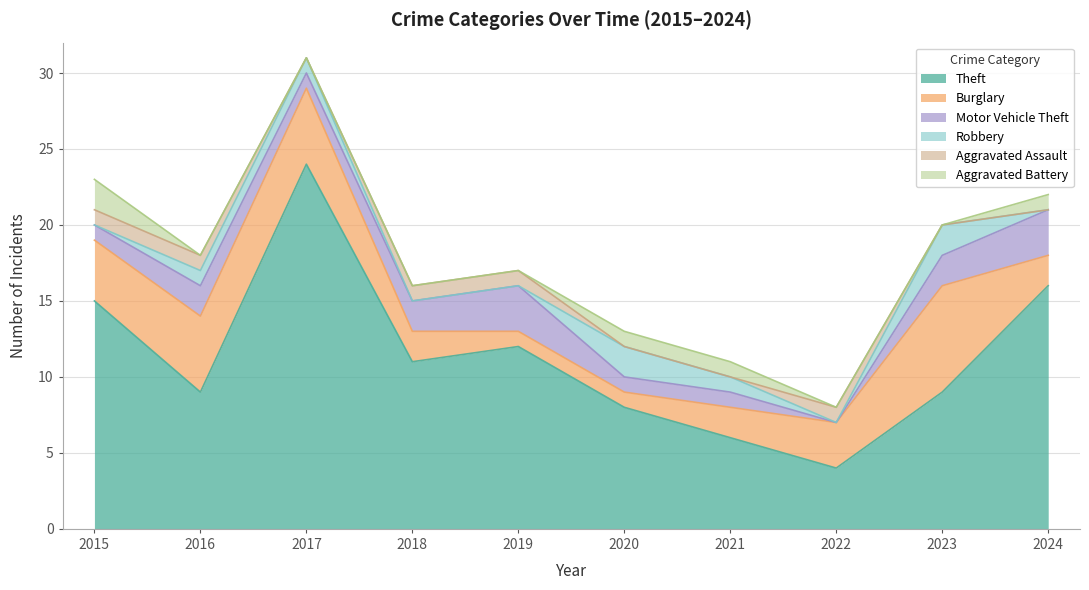

What are all the series names shown in the legend?

Theft, Burglary, Motor Vehicle Theft, Robbery, Aggravated Assault, Aggravated Battery